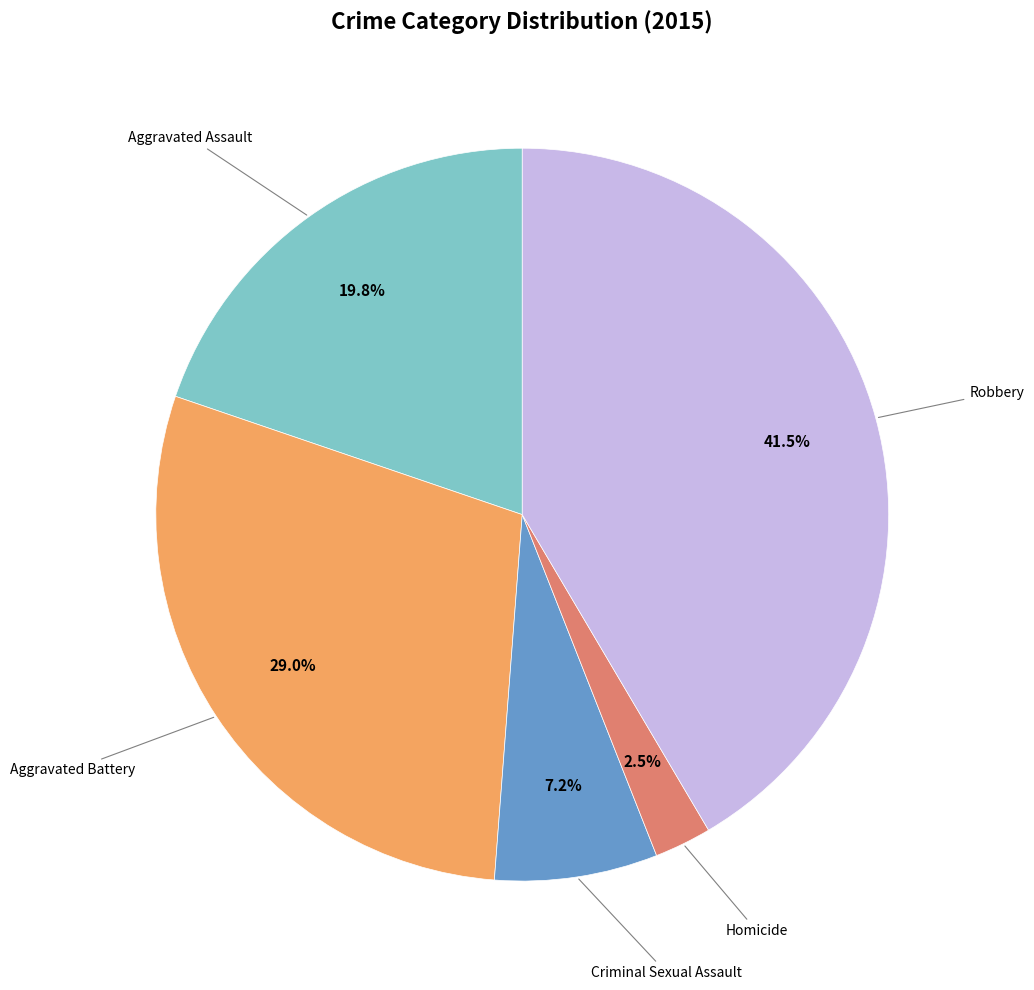

Is there any slice that represents more than half of the pie?

No